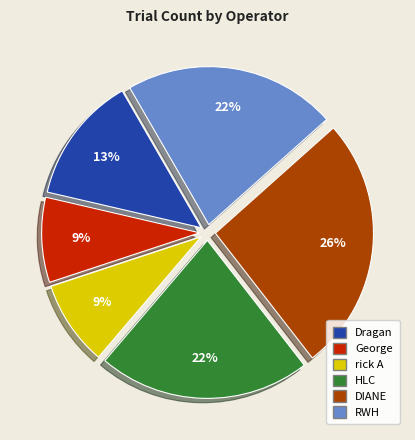

What is the ratio of the value at George to the value at DIANE?

0.3